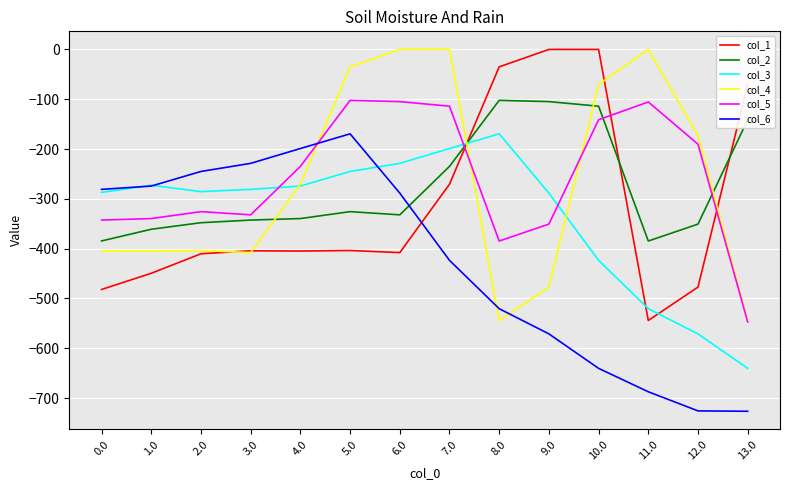

What position from the left is 12.0?

13